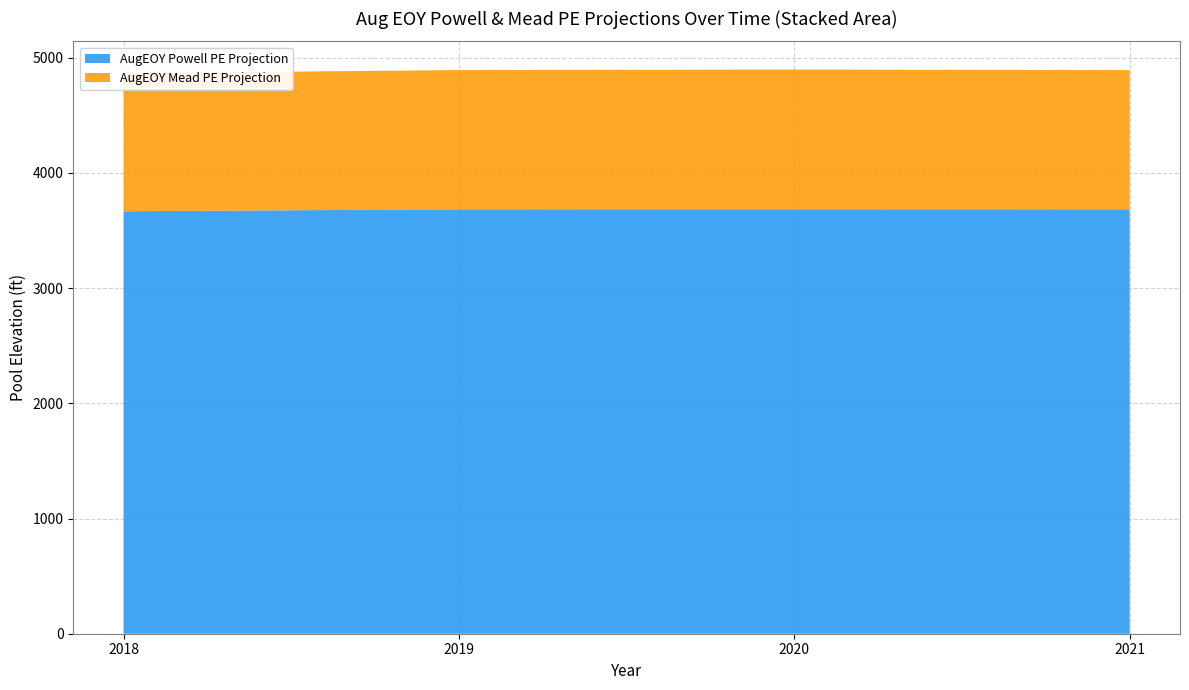

Reading left to right, what are all the values shown in this chart?

AugEOY Powell PE Projection: 3667.5	3684.7	3685.2	3684.8
AugEOY Mead PE Projection: 1198.3	1208.4	1212.3	1207.9